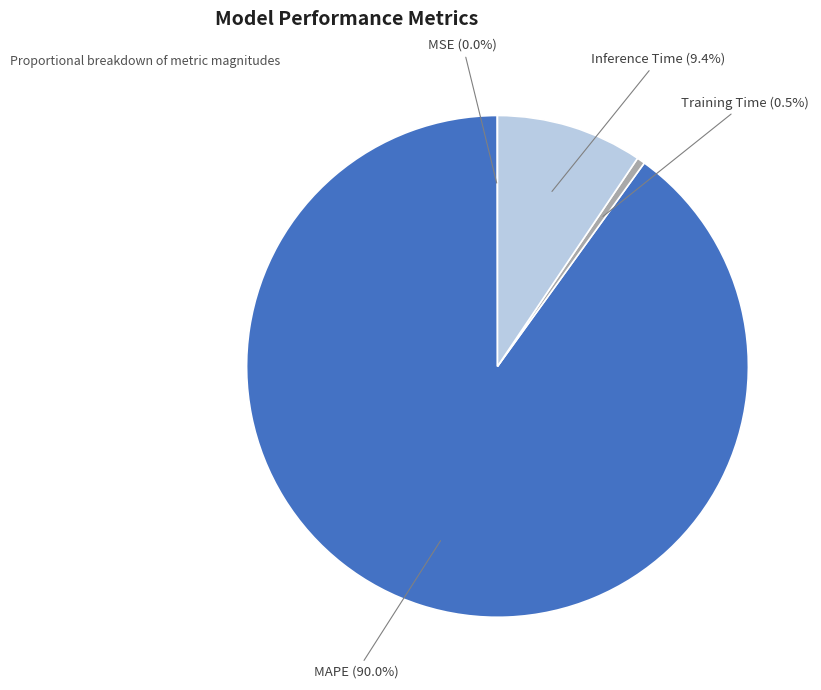

Is there a majority slice in this chart?

Yes